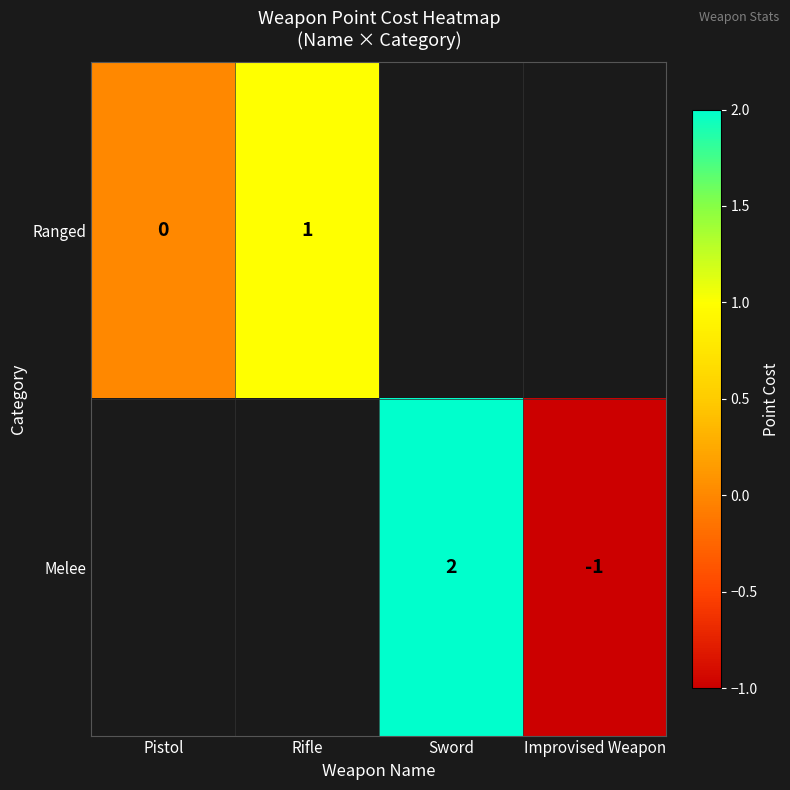

Is the value of Melee at Sword greater than the value of Ranged at Pistol?

Yes